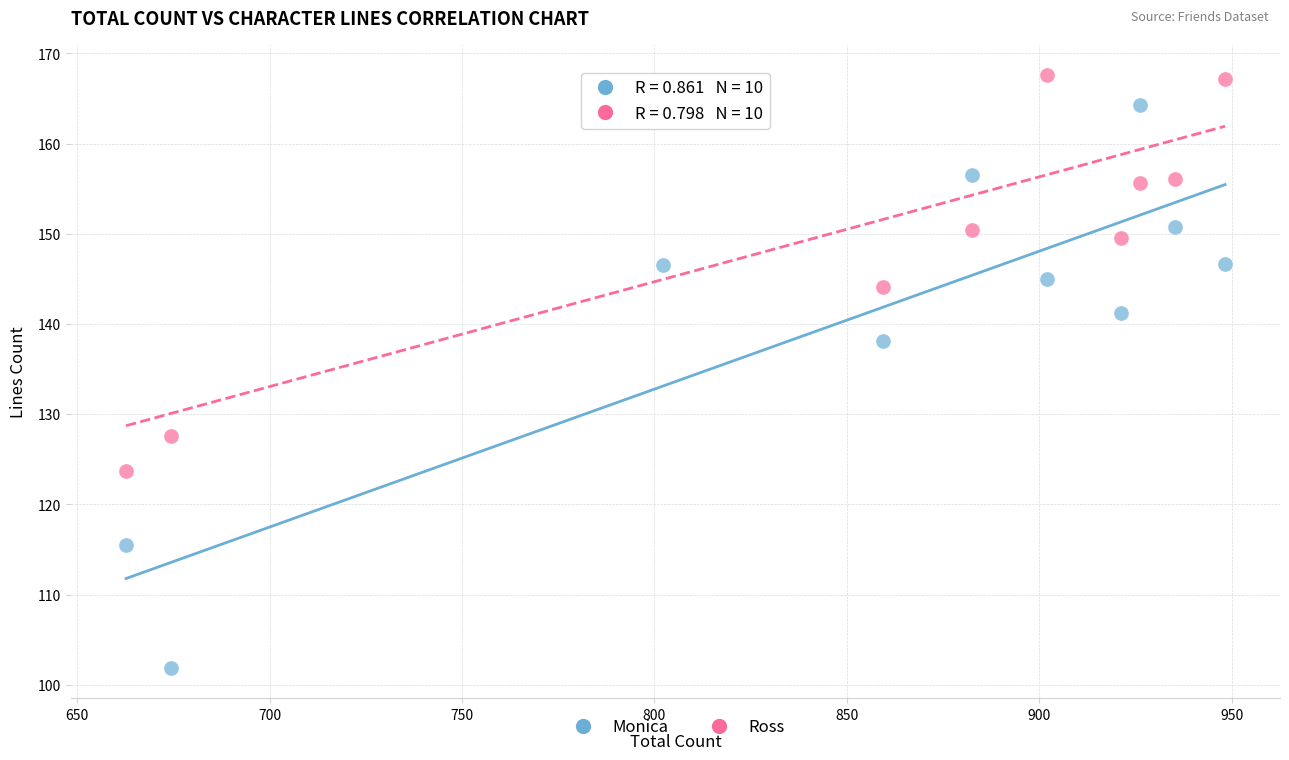

Which series has the widest spread of Y values?

Monica